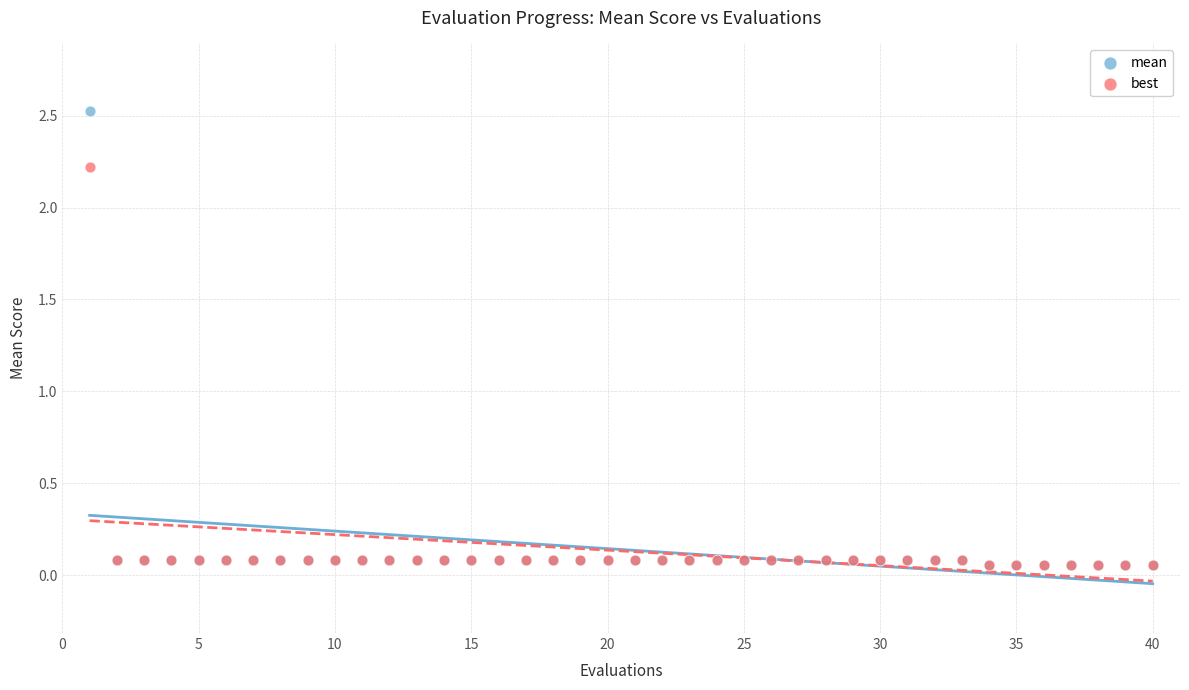

What are all the series names shown in the legend?

mean, best